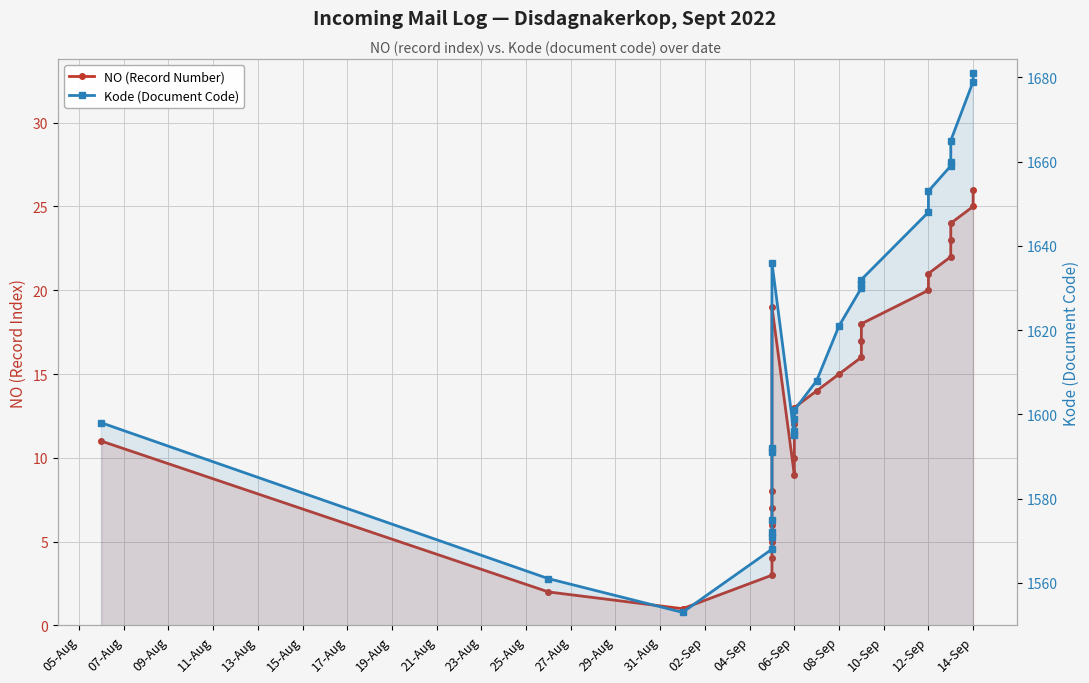

Which series has the largest total across all categories?

Kode (Document Code)